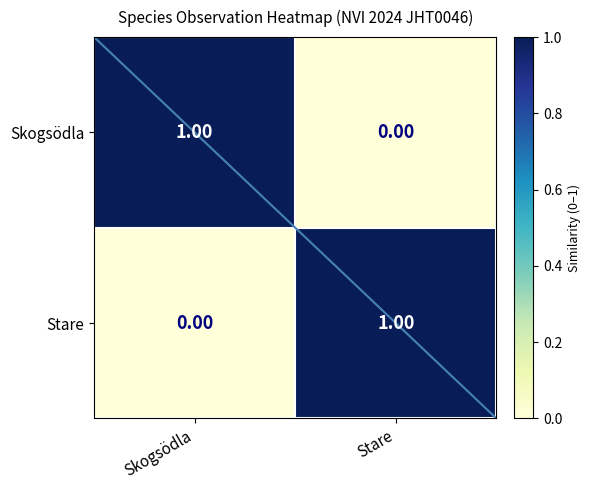

At Stare, list the series in order from largest to smallest.

Stare, Skogsödla